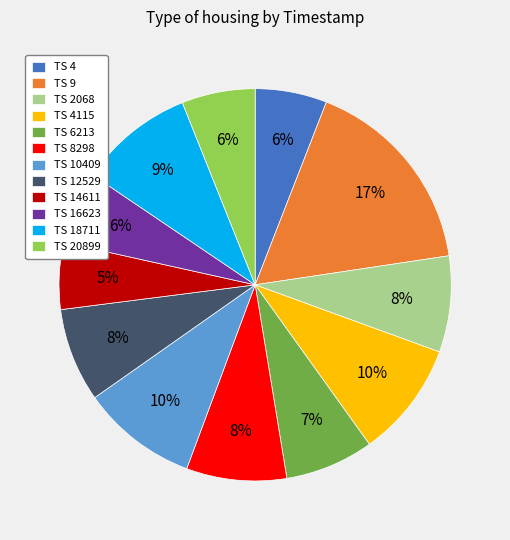

What is the largest slice in the pie chart?

TS 9